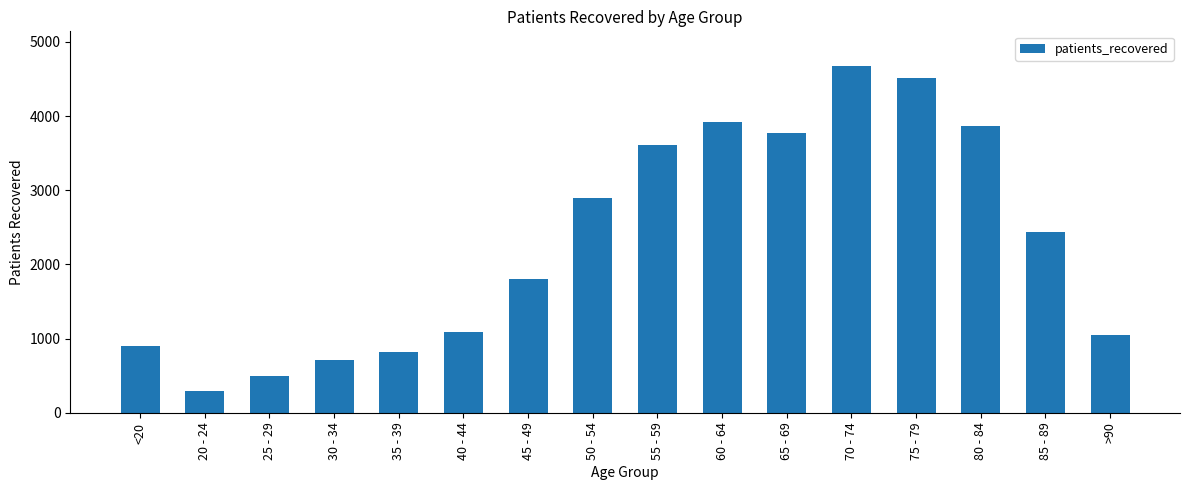

What is the sum of all values?

36879